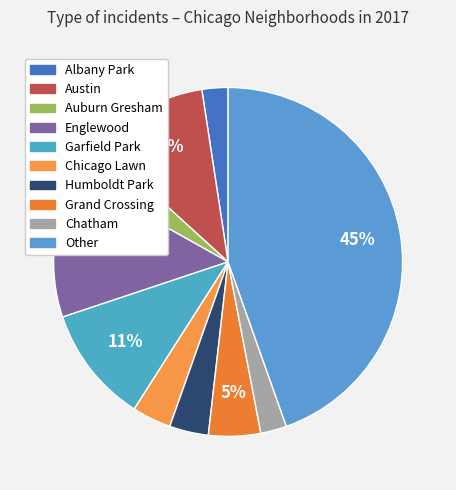

Between Other and Austin, which is larger?

Other